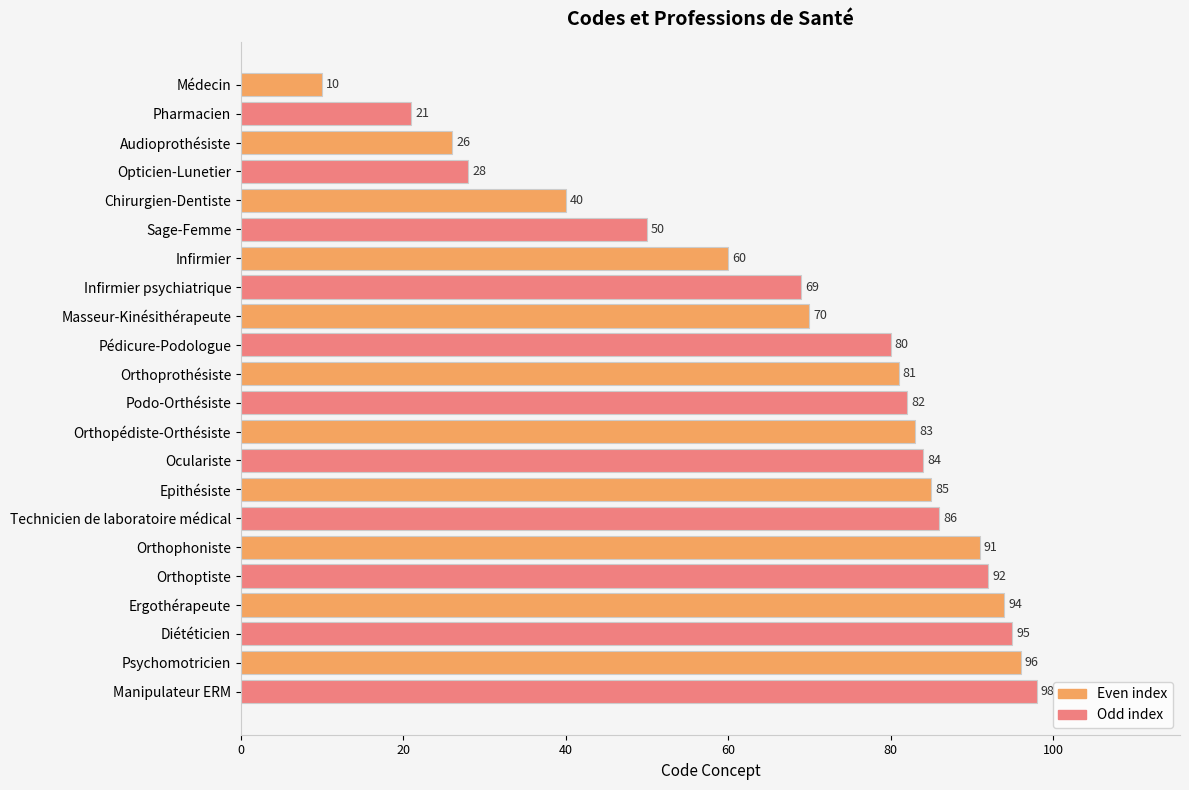

True or false: the data shows 30 at Orthophoniste.

False